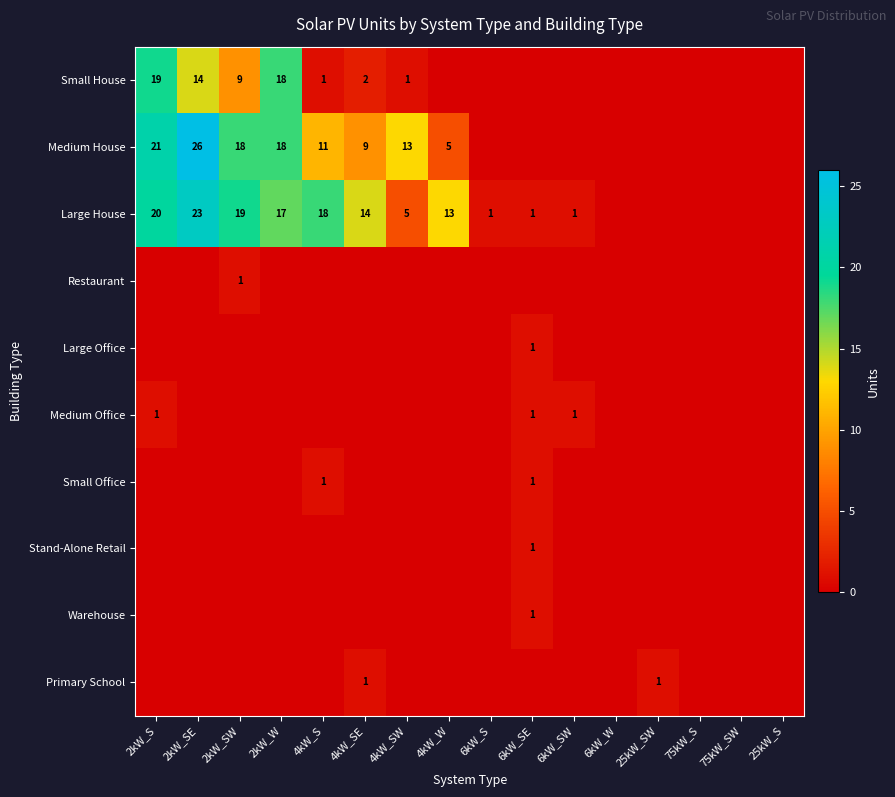

Is it true that Medium House equals 33 at 2kW_S?

False